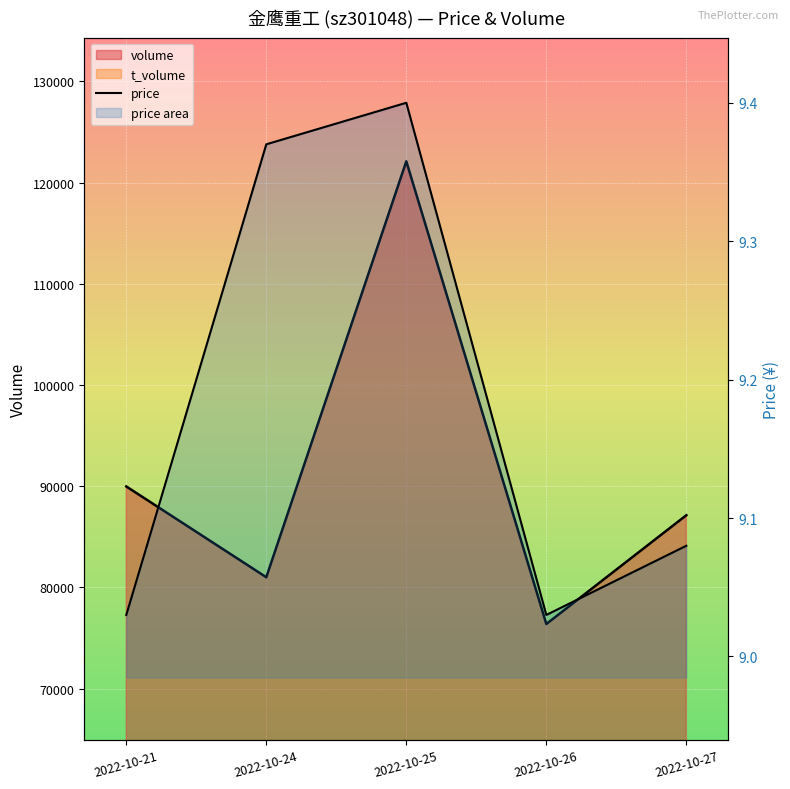

What is the maximum value shown in the chart?

9.4